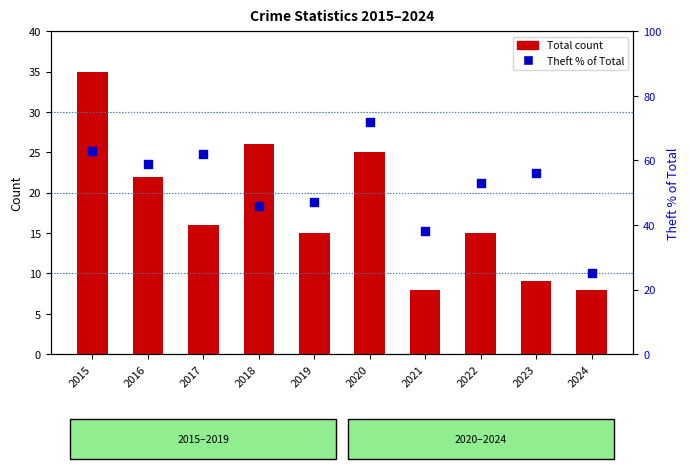

Is the value of Theft % of Total at 2021 greater than the value of Total count at 2023?

Yes